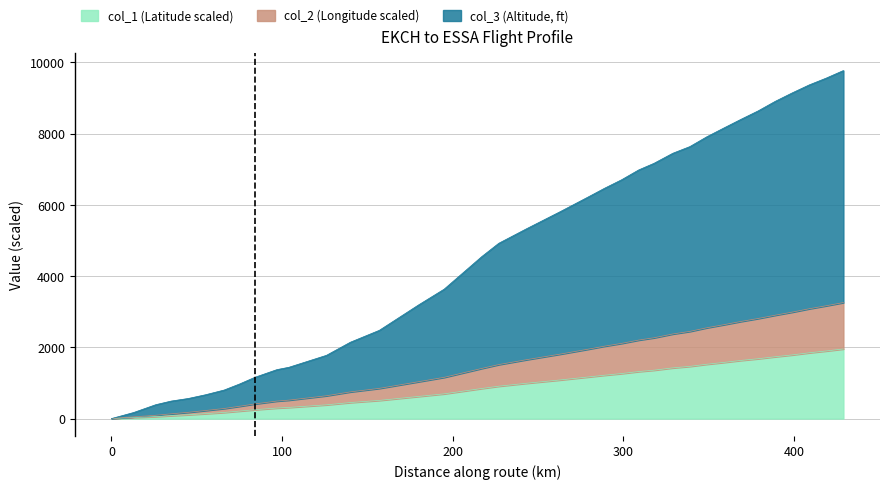

True or false: col_2 has more than 0 interior local peaks.

False